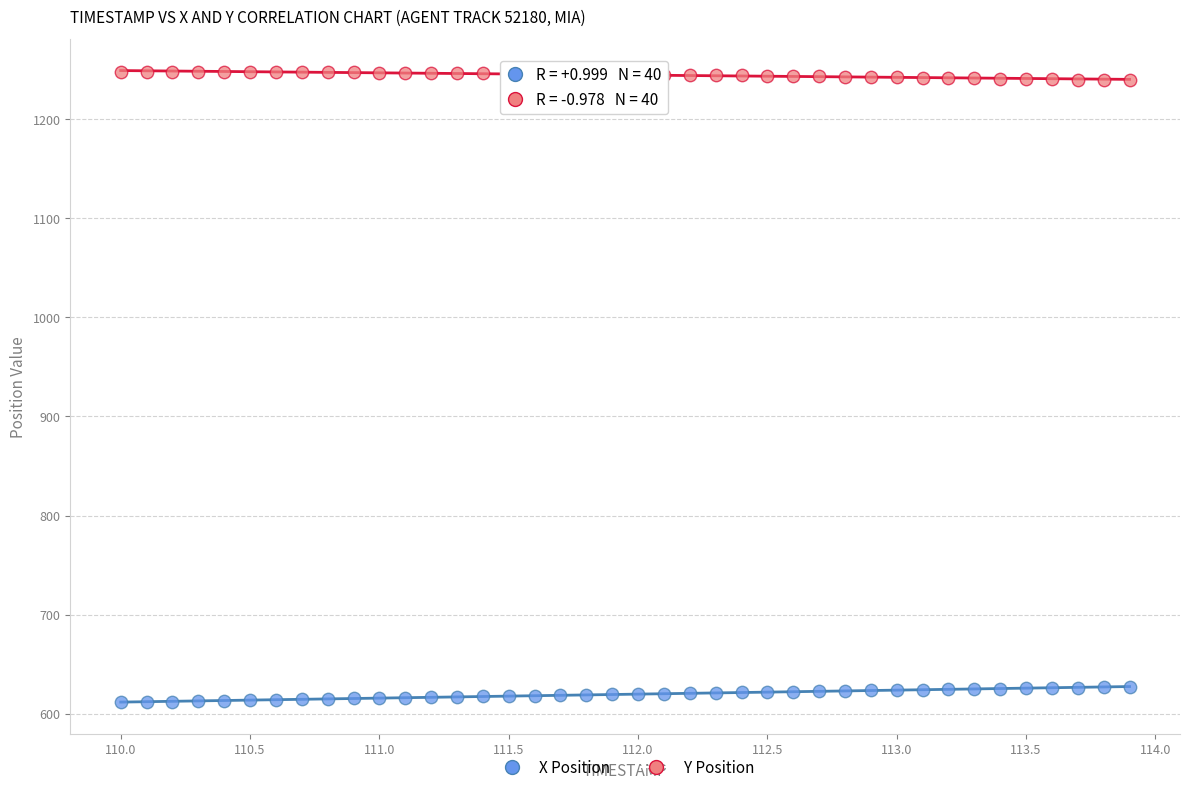

What are all the series names shown in the legend?

X Position, Y Position